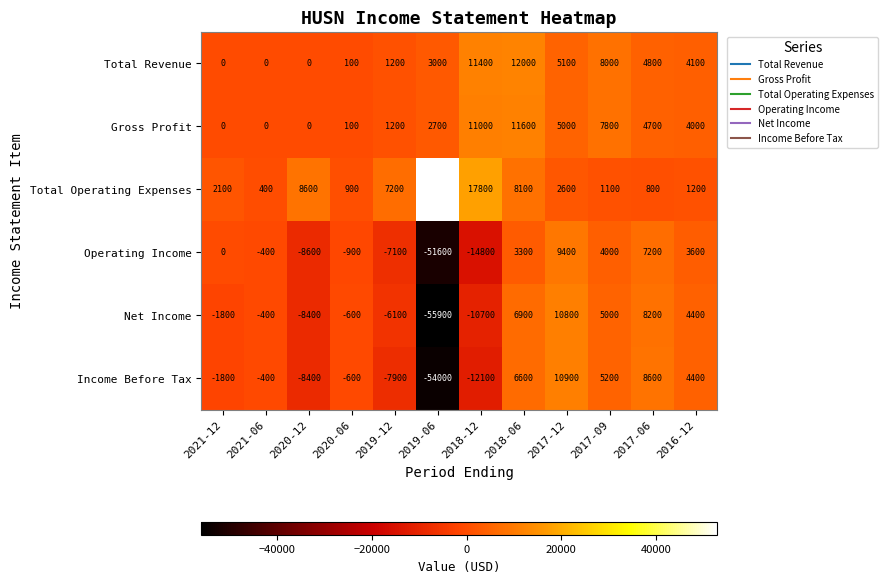

Where does the Total Operating Expenses series first go above 2600?

2020-12